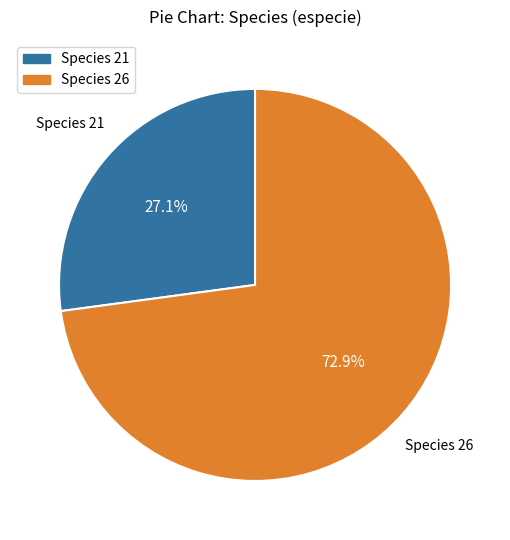

Which category has the biggest portion of the pie?

Species 26